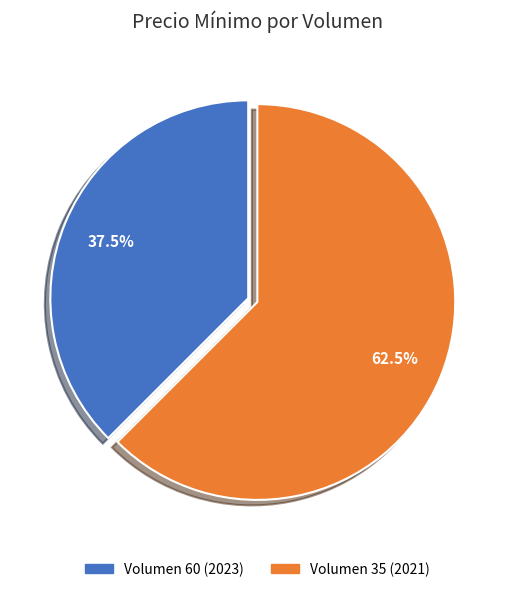

How much of the chart is everything except Volumen 35 (2021)?

37.5%